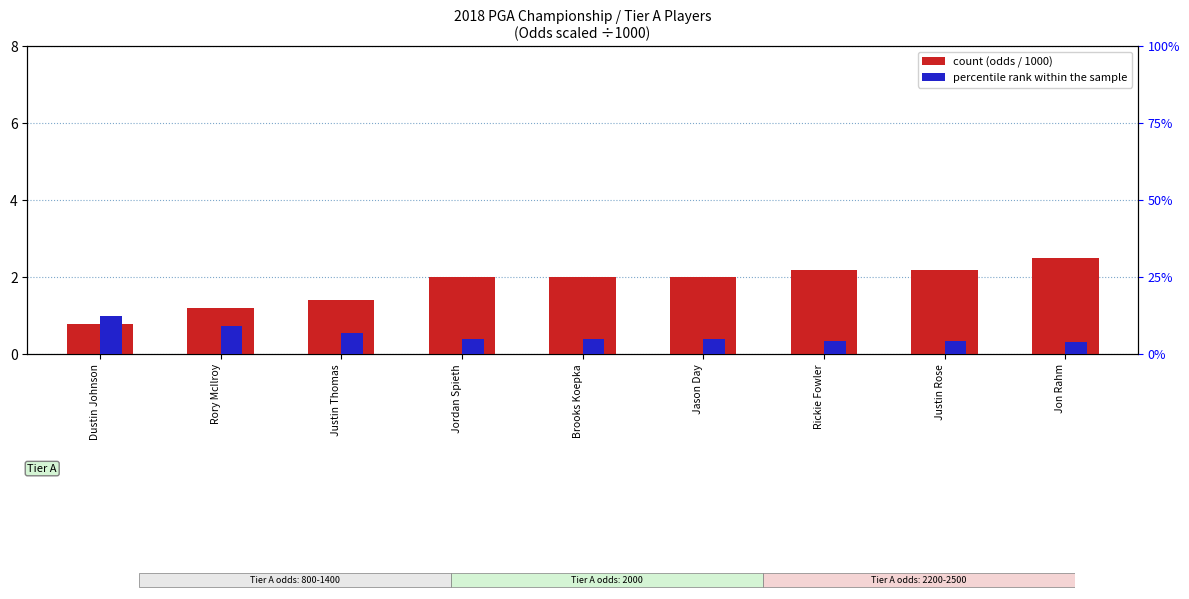

What is the difference between the highest and lowest values at Justin Rose?

2.3